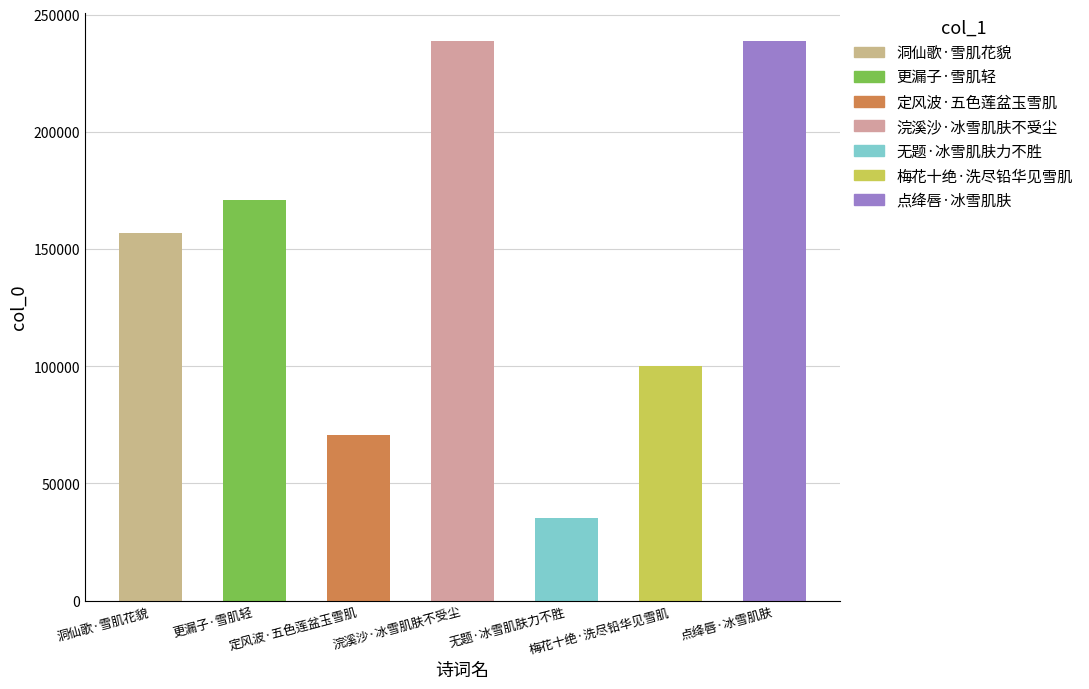

What value does the data have at 更漏子·雪肌轻, to the nearest 10?

170970